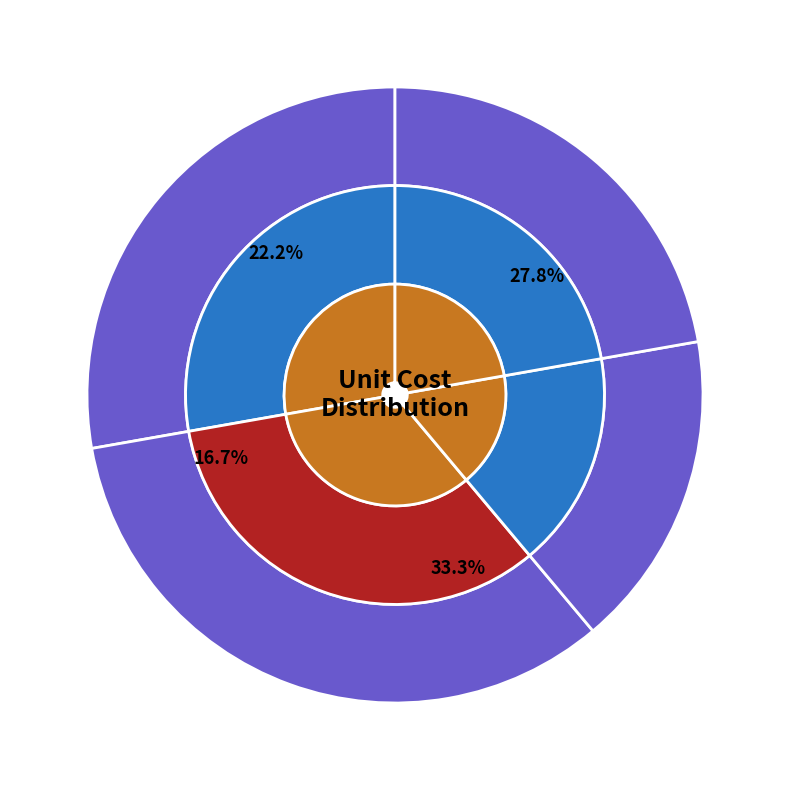

How many segments does this pie chart have?

4